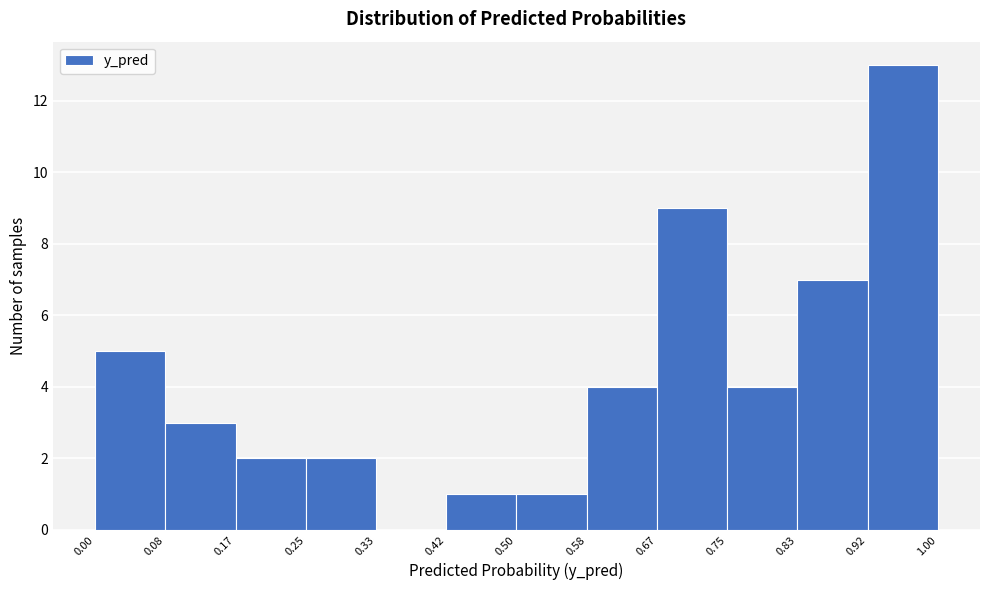

Reading left to right, transcribe this chart: for each bar, give the range it covers on the x-axis and its height. The values are not printed on the chart, so give them approximately, as read against the axis.

0.00 to 0.08: 5
0.08 to 0.17: 3
0.17 to 0.25: 2
0.25 to 0.33: 2
0.33 to 0.42: 0
0.42 to 0.50: 1
0.50 to 0.58: 1
0.58 to 0.67: 4
0.67 to 0.75: 9
0.75 to 0.83: 4
0.83 to 0.92: 7
0.92 to 1.00: 13